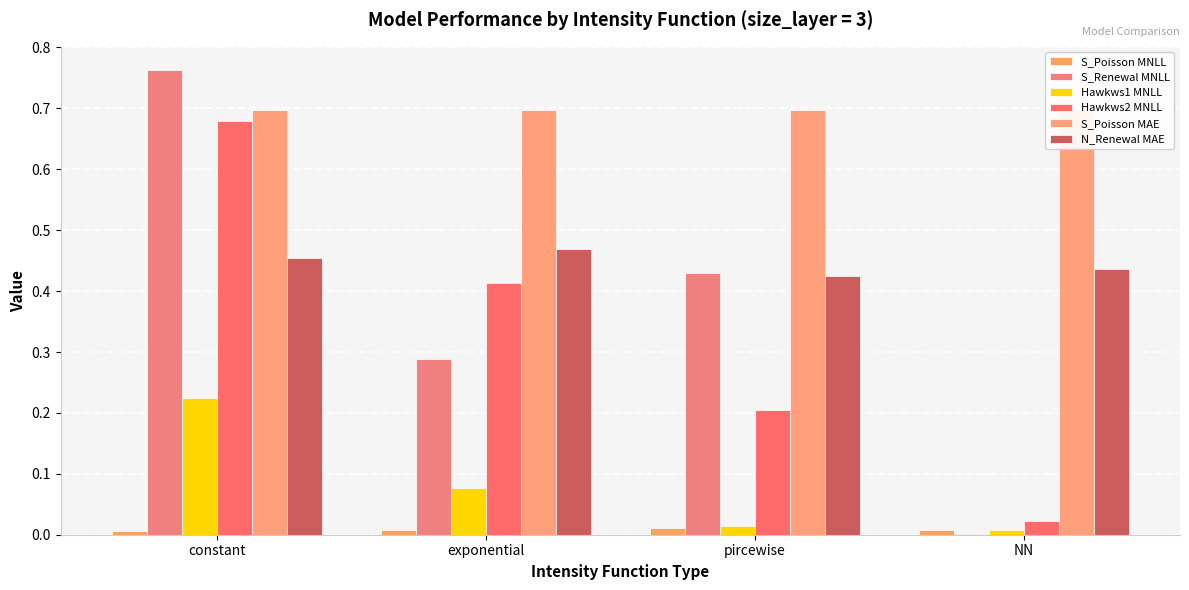

The N_Renewal MAE series shows 0.5 at exponential. True or false?

True